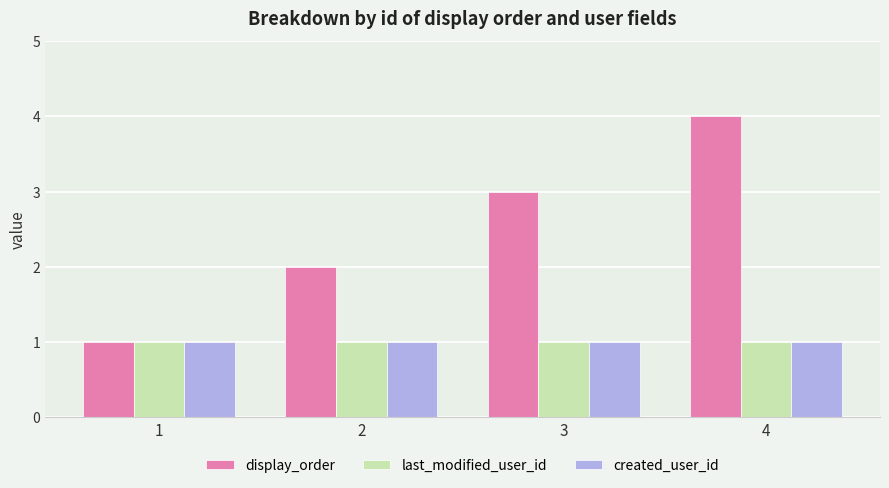

At which category is the sum across all series the highest?

4